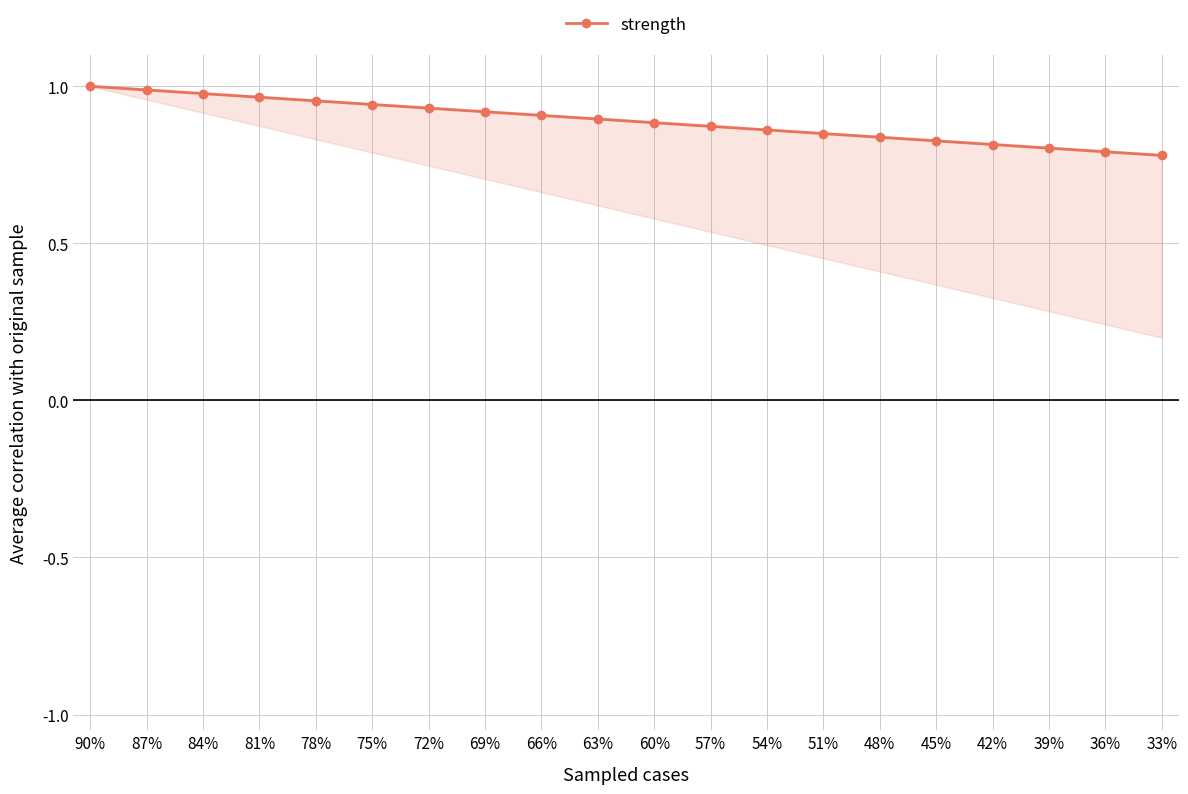

What is the minimum value shown in the chart?

0.8